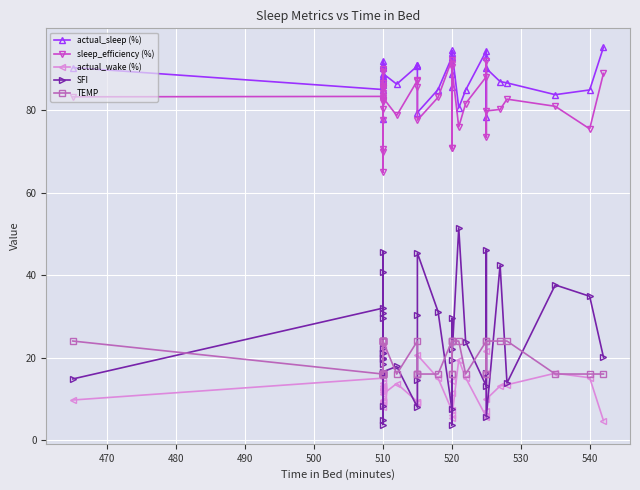

Which series has the largest total across all categories?

actual_sleep (%)